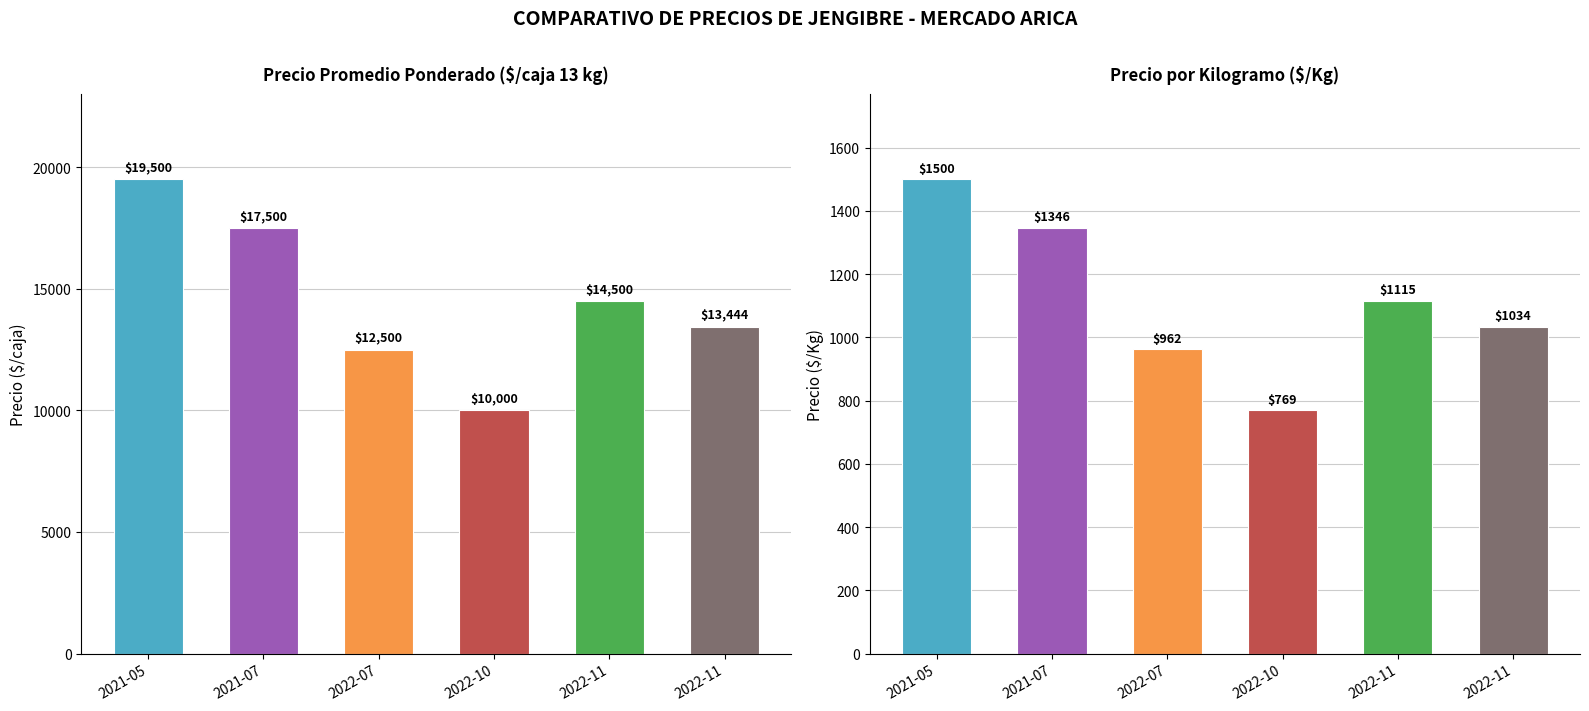

At which label does Precio promedio ponderado reach its peak?

2021-05